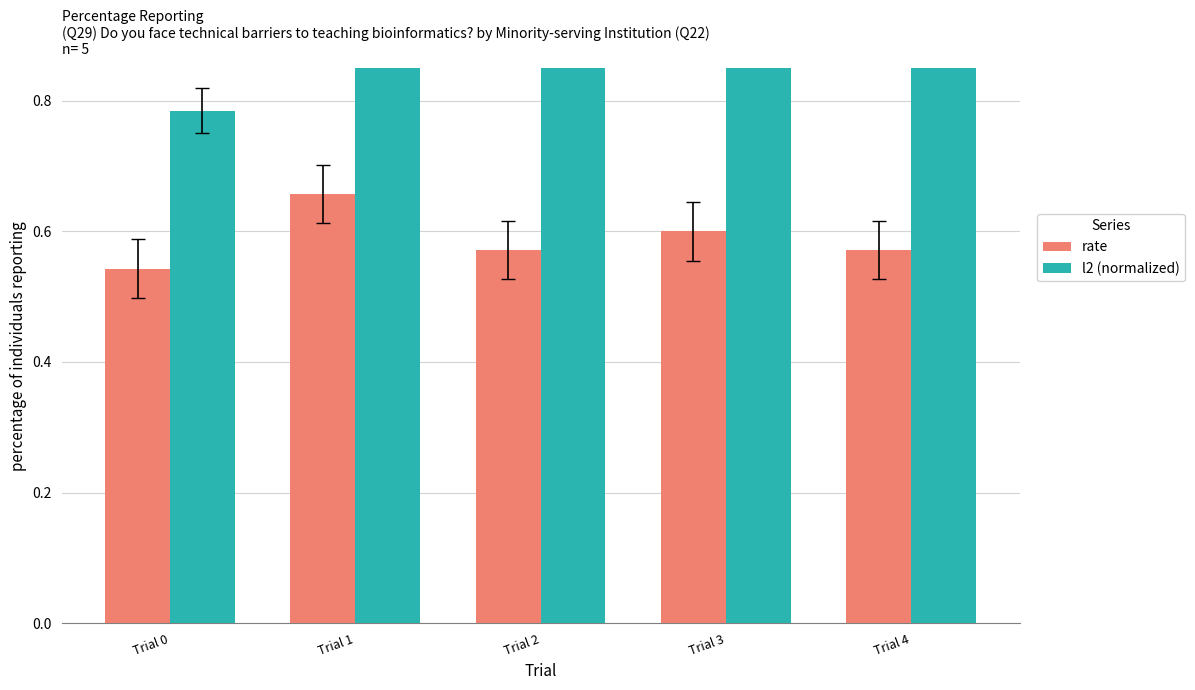

What is the value of the rate bar at the 2nd from the left?

0.7